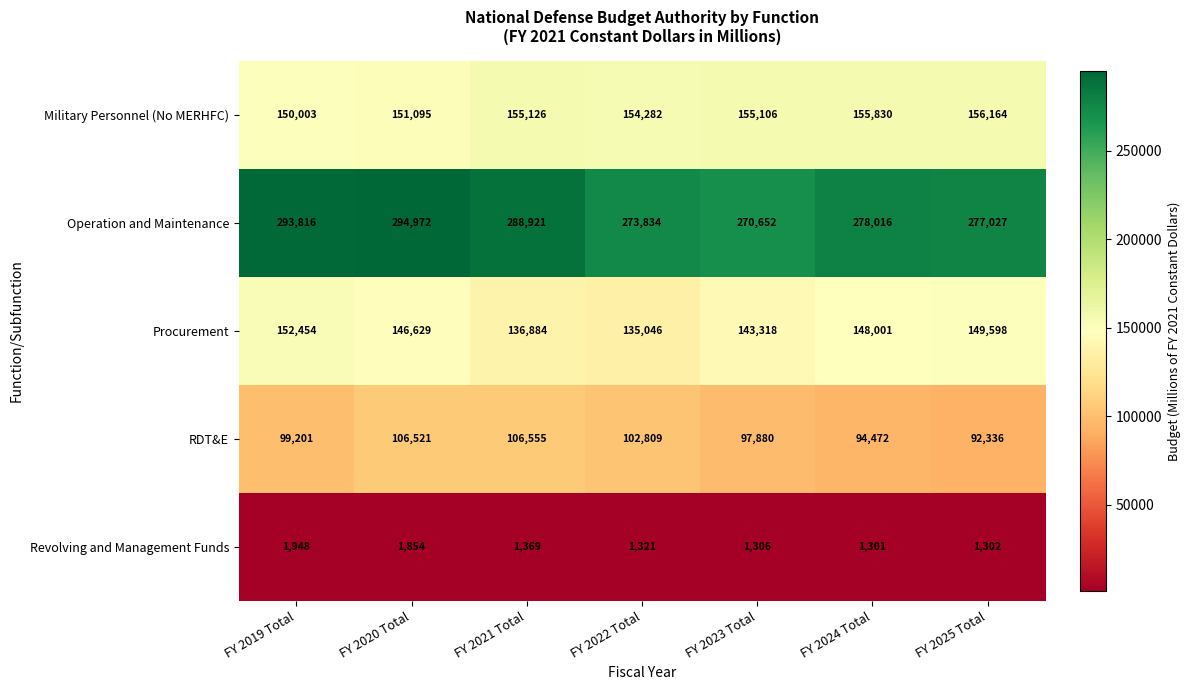

The Military Personnel (No MERHFC) series shows 221857 at FY 2025 Total. True or false?

False